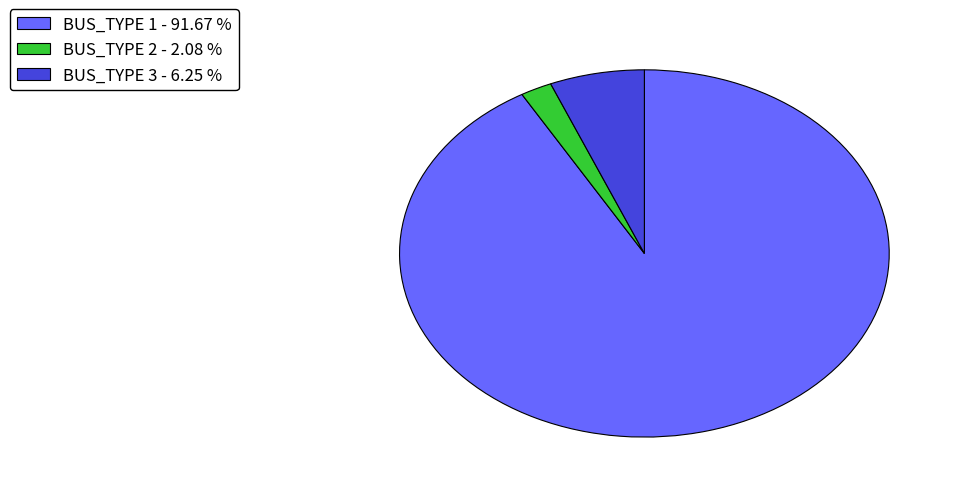

Between BUS_TYPE 3 - 6.25 % and BUS_TYPE 2 - 2.08 %, which is larger?

BUS_TYPE 3 - 6.25 %